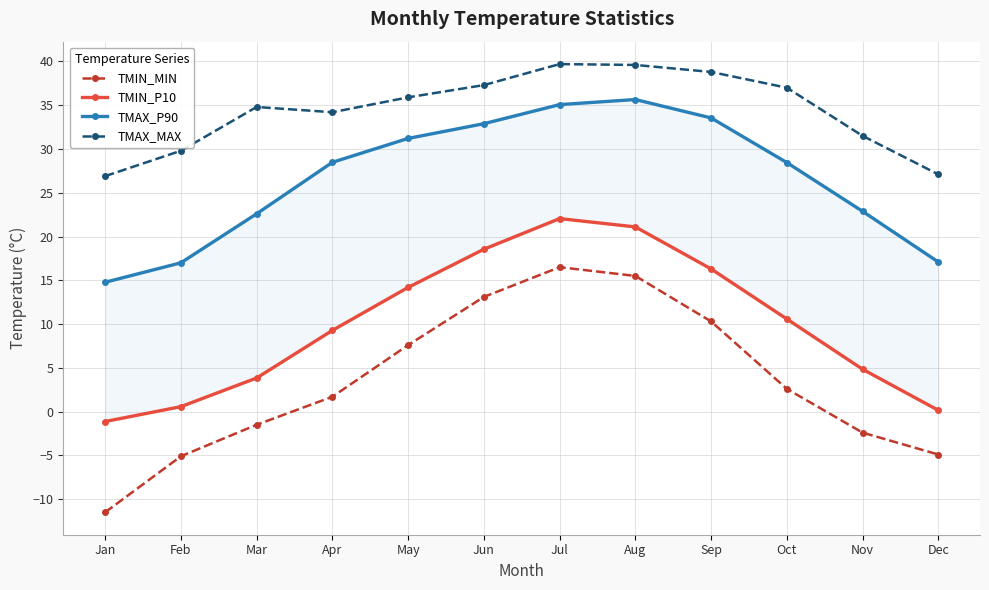

Reading right to left, transcribe all the data shown in this chart.

TMIN_MIN: -4.9	-2.4	2.6	10.3	15.5	16.5	13.1	7.6	1.7	-1.5	-5.1	-11.5
TMIN_P10: 0.1	4.8	10.6	16.3	21.1	22.1	18.6	14.2	9.3	3.8	0.6	-1.1
TMAX_P90: 17.1	22.9	28.4	33.5	35.6	35.1	32.9	31.2	28.5	22.6	17.0	14.8
TMAX_MAX: 27.1	31.5	37.0	38.8	39.6	39.7	37.3	35.9	34.2	34.8	29.8	26.9